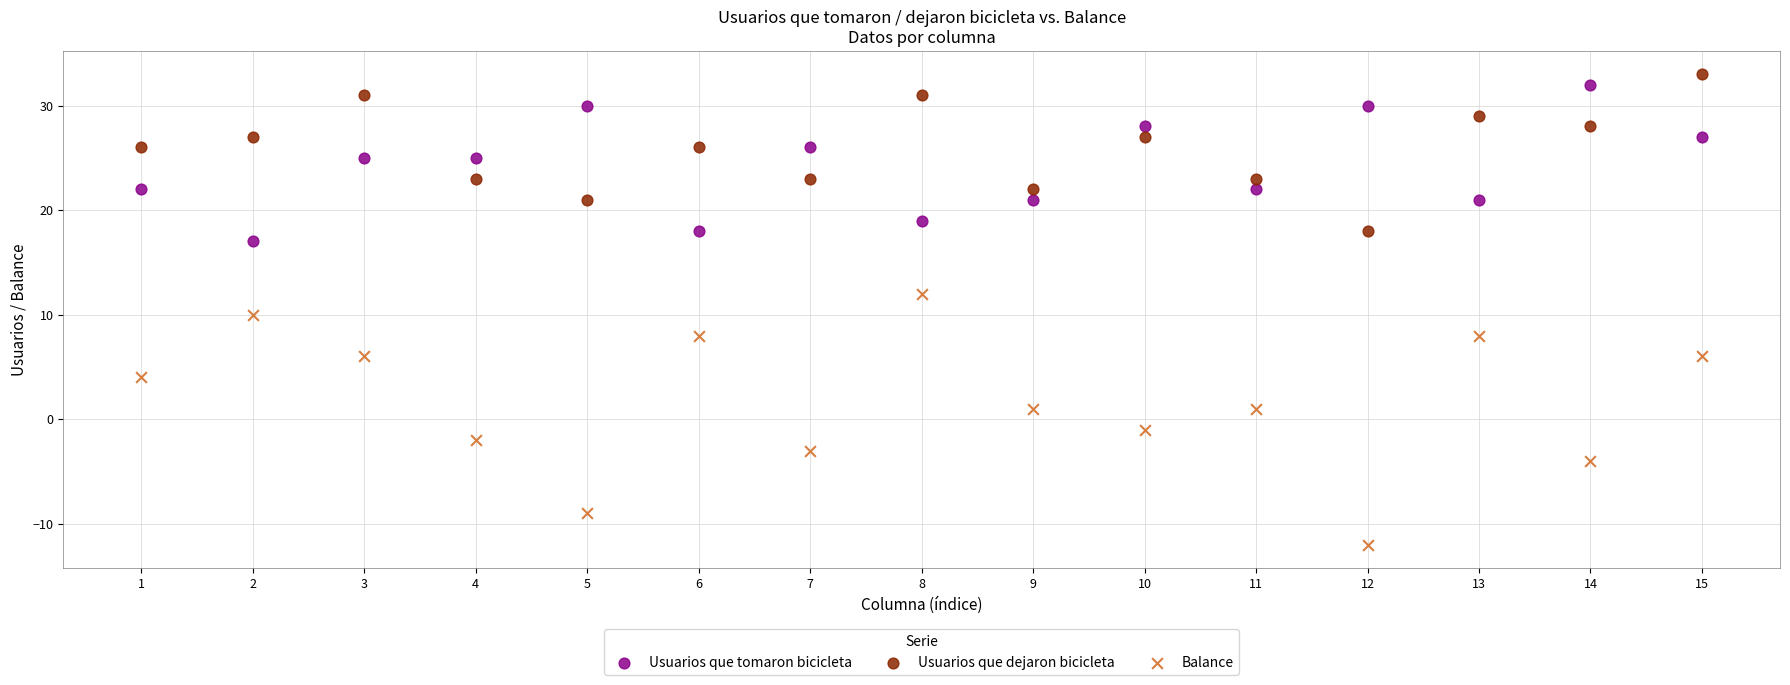

Across all data points, what is the range of Y values (max minus min)?

45